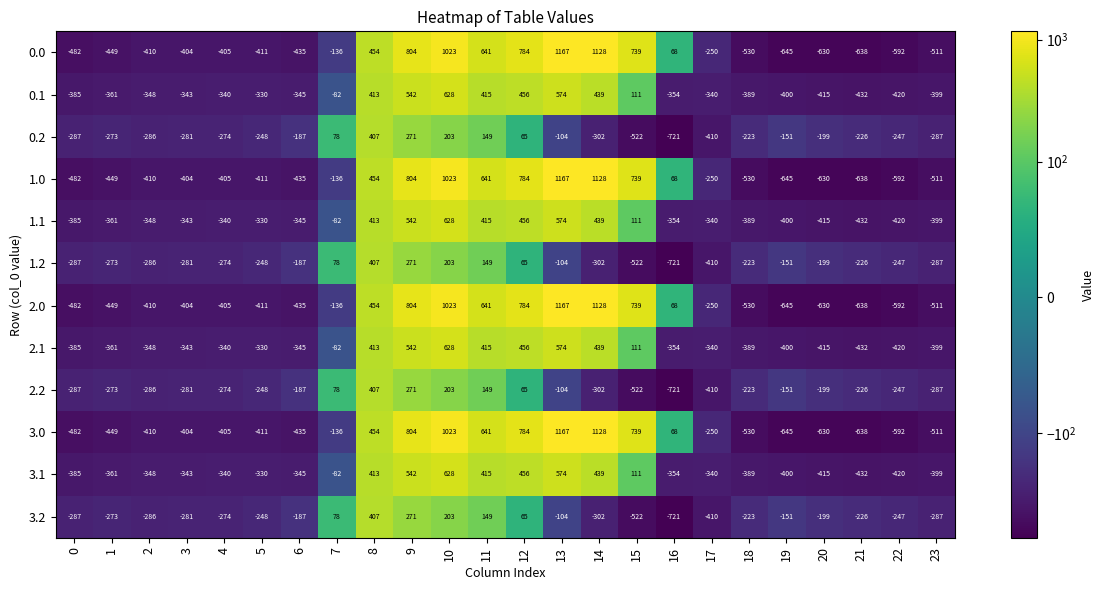

How many negative values does the 3.2 series have?

18